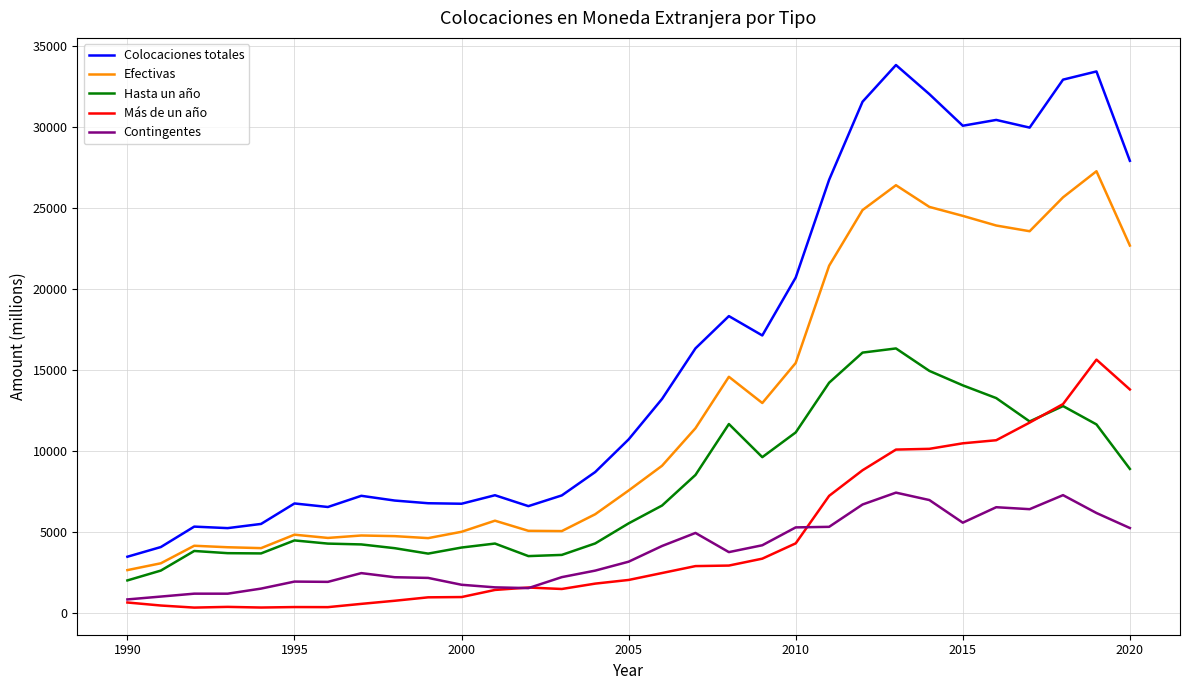

Which series has the largest total across all categories?

Colocaciones totales